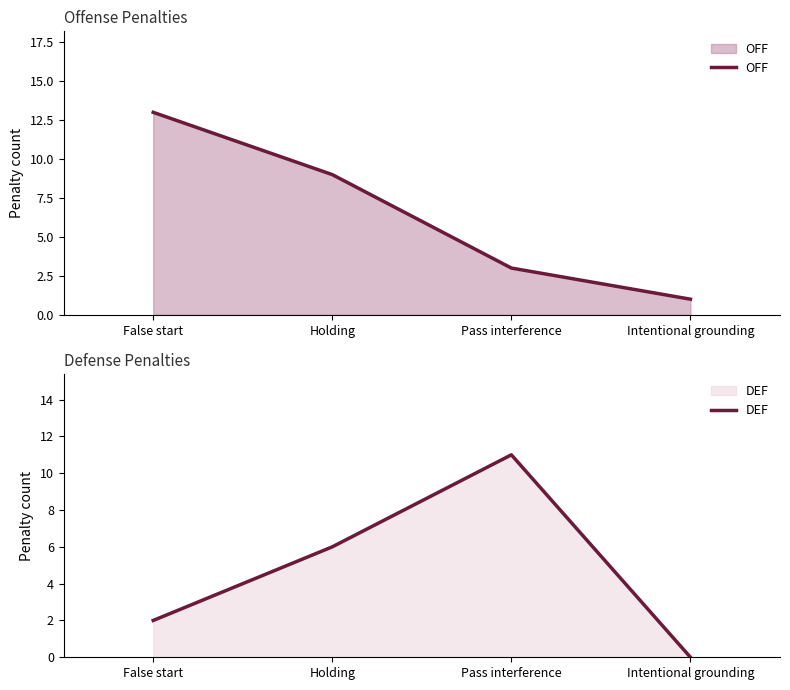

What is the lowest value of the OFF series?

1